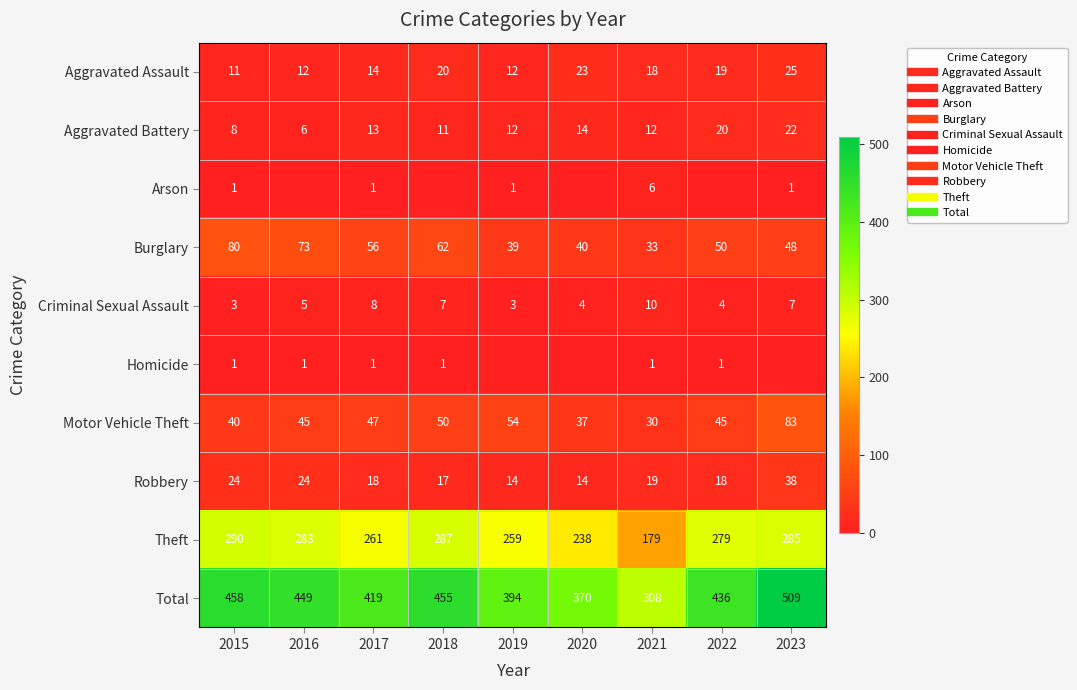

What is the sum of the Homicide values at 2015 and 2020?

1